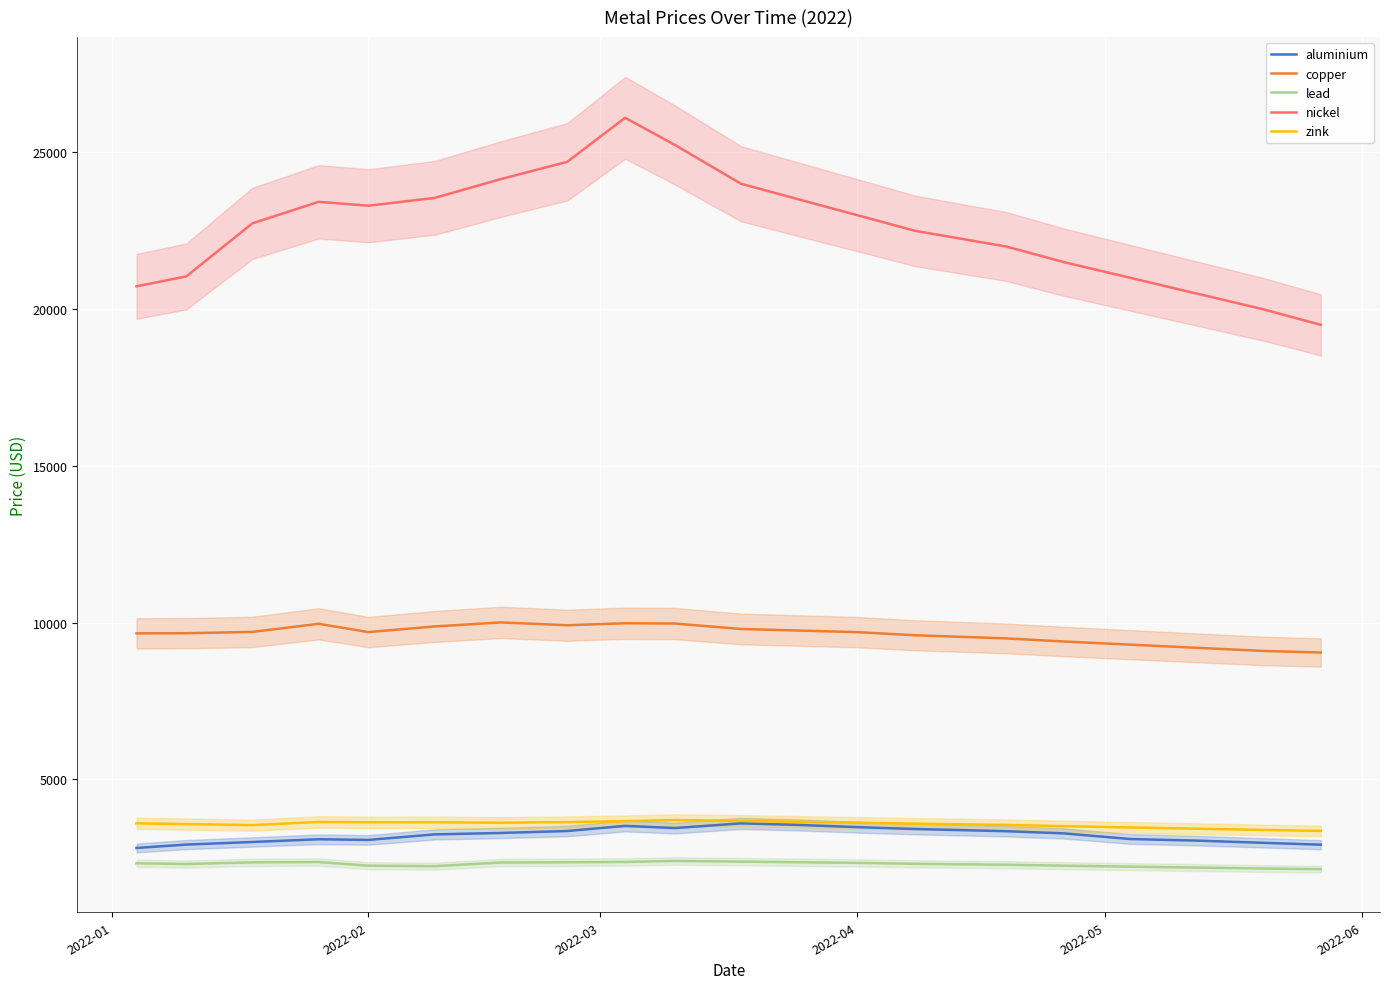

Reading left to right, list all the values displayed in this chart.

aluminium: 2815.5	2923.0	3006.0	3093.0	3072.0	3248.0	3294.0	3355.5	3519.0	3450.0	3600.0	3550.0	3480.0	3420.0	3350.0	3280.0	3100.0	3050.0	2980.0	2920.0
copper: 9660.0	9665.0	9707.0	9965.0	9701.0	9881.0	10010.0	9920.0	9983.0	9974.0	9800.0	9750.0	9700.0	9600.0	9500.0	9400.0	9300.0	9200.0	9100.0	9050.0
lead: 2327.0	2303.0	2357.0	2366.0	2250.0	2234.0	2351.0	2359.0	2370.0	2402.0	2380.0	2360.0	2340.0	2310.0	2280.0	2250.0	2220.0	2190.0	2160.0	2140.0
nickel: 20730.0	21045.0	22740.0	23425.0	23300.0	23550.0	24150.0	24700.0	26105.0	25240.0	24000.0	23500.0	23000.0	22500.0	22000.0	21500.0	21000.0	20500.0	20000.0	19500.0
zink: 3602.0	3576.5	3544.0	3645.0	3635.0	3633.5	3621.0	3640.0	3670.0	3705.0	3680.0	3650.0	3620.0	3590.0	3550.0	3510.0	3470.0	3430.0	3390.0	3360.0